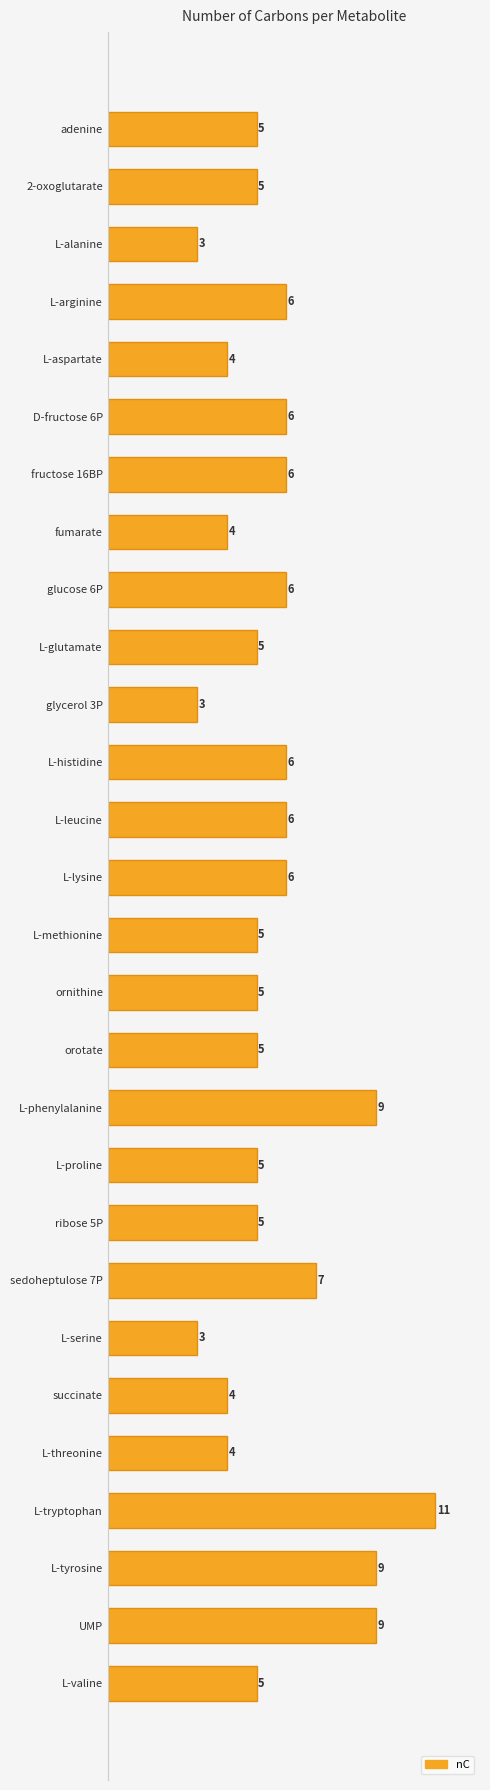

What is the label of the 5th bar from the bottom?

L-threonine